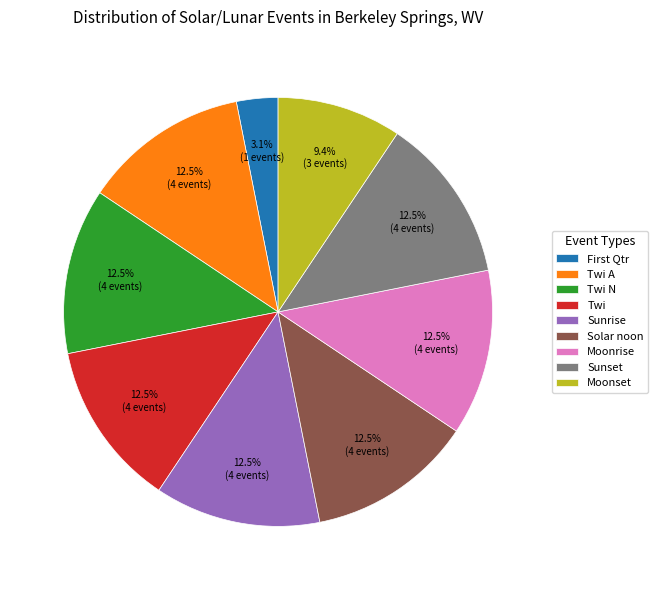

To the nearest percent, what is the difference between the largest and smallest slice percentages?

9%